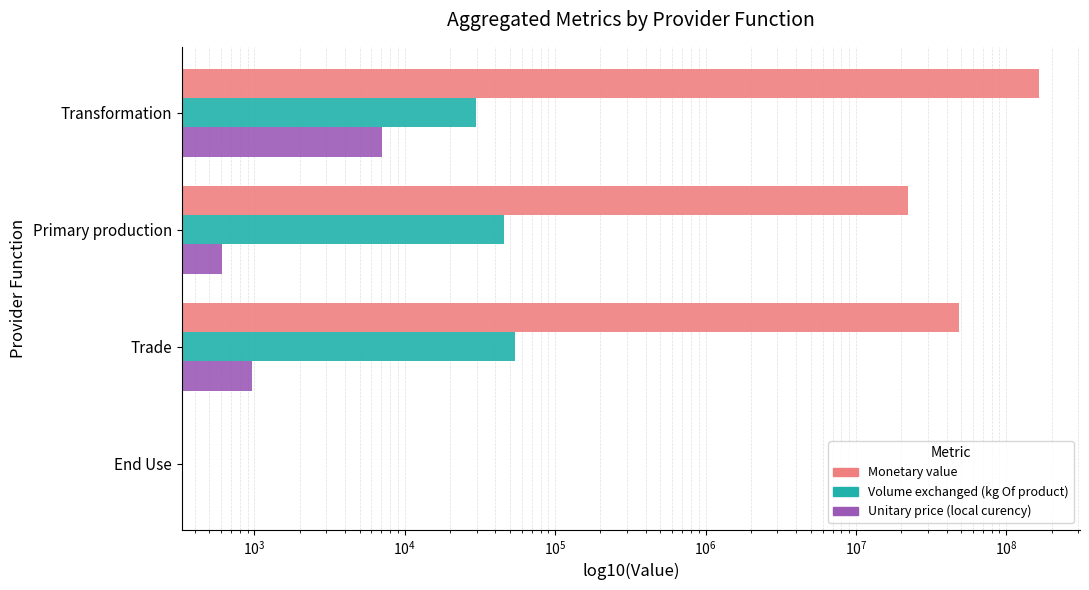

What is the average value of the Unitary price (local curency) series?

2169.3